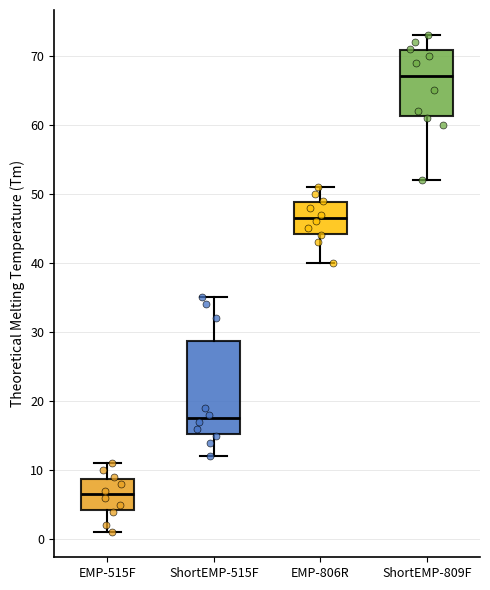

Comparing the boxes themselves (not the whiskers), which one is the tallest?

ShortEMP-515F